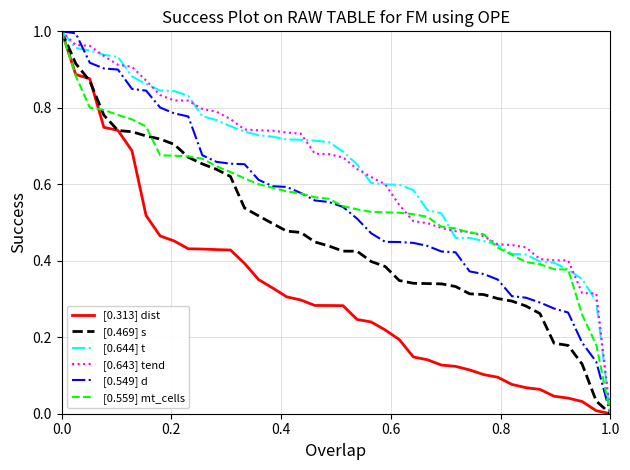

At how many categories does at least one series exceed 0?

39